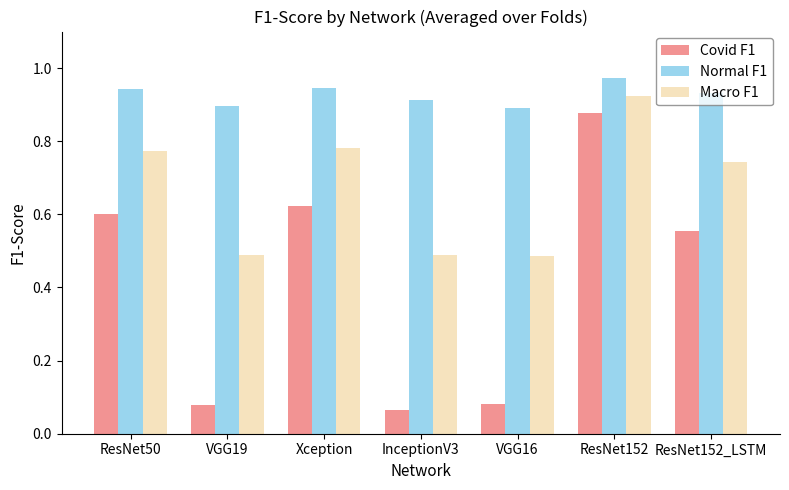

Does the chart contain any negative values?

No